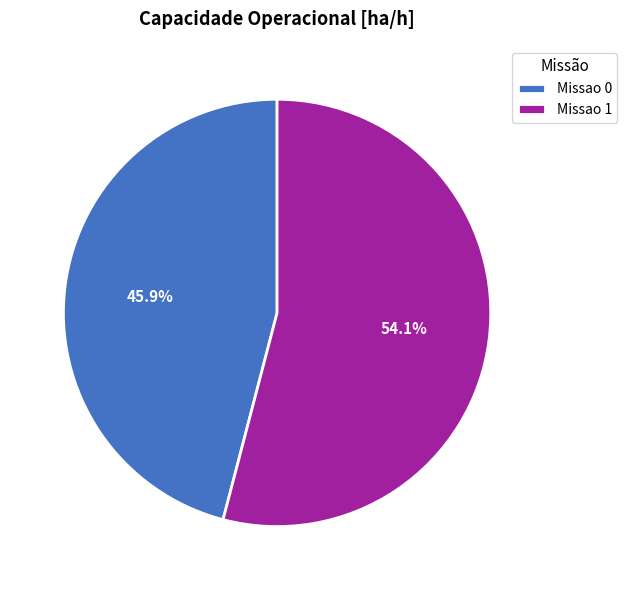

The Missao 0 slice represents 46% of the pie. True or false?

True